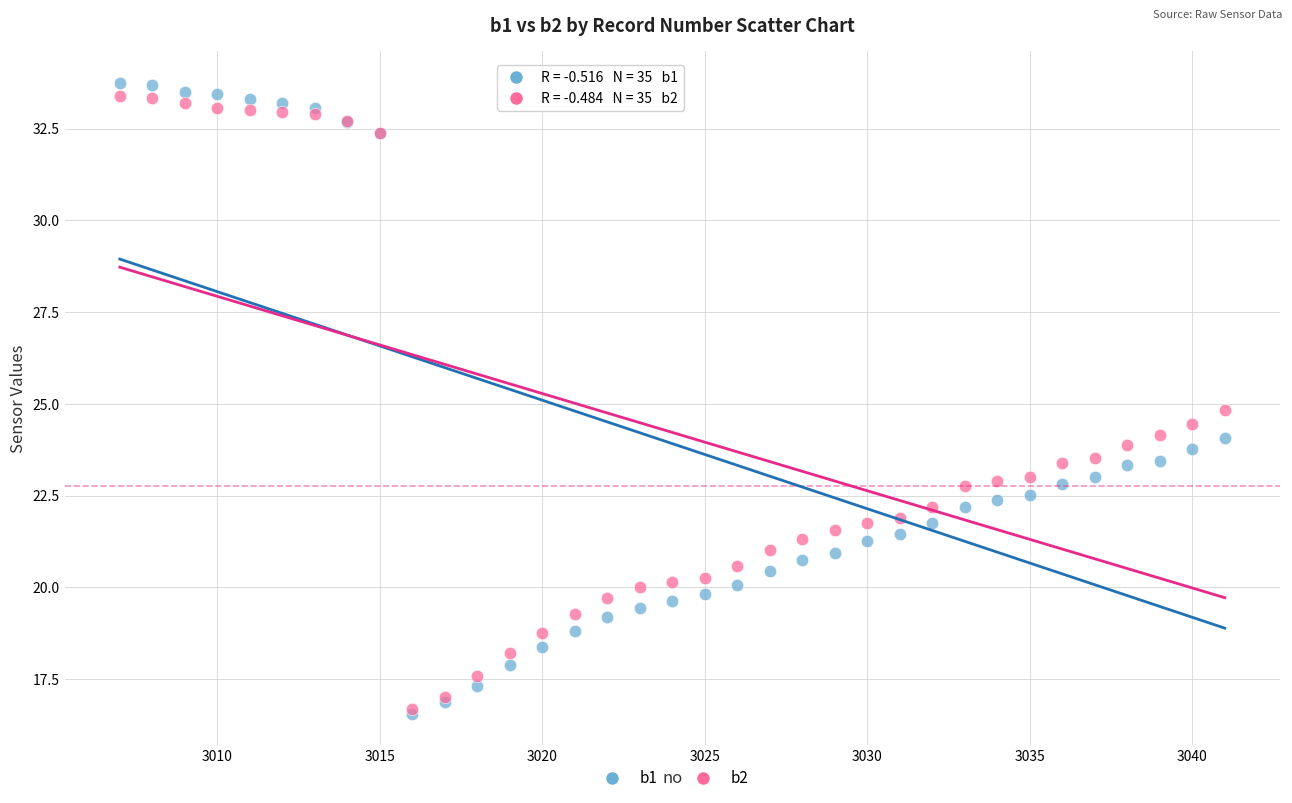

What are all the series names shown in the legend?

b1, b2